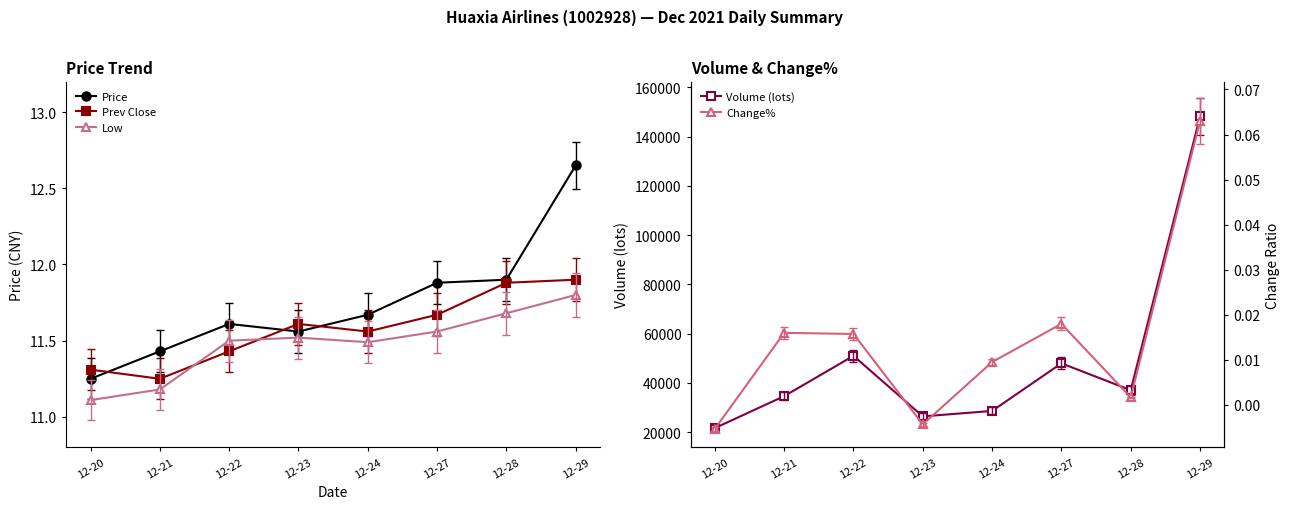

Reading left to right, what are all the values shown in this chart?

Price: 12-20=11.2	12-21=11.4	12-22=11.6	12-23=11.6	12-24=11.7	12-27=11.9	12-28=11.9	12-29=12.7
Prev Close: 12-20=11.3	12-21=11.2	12-22=11.4	12-23=11.6	12-24=11.6	12-27=11.7	12-28=11.9	12-29=11.9
Low: 12-20=11.1	12-21=11.2	12-22=11.5	12-23=11.5	12-24=11.5	12-27=11.6	12-28=11.7	12-29=11.8
Volume (lots): 12-20=21601.5	12-21=34576.2	12-22=50950.4	12-23=26357.4	12-24=28570.4	12-27=47909.0	12-28=37002.5	12-29=148187.3
Change%: 12-20=-0.0	12-21=0.0	12-22=0.0	12-23=-0.0	12-24=0.0	12-27=0.0	12-28=0.0	12-29=0.1